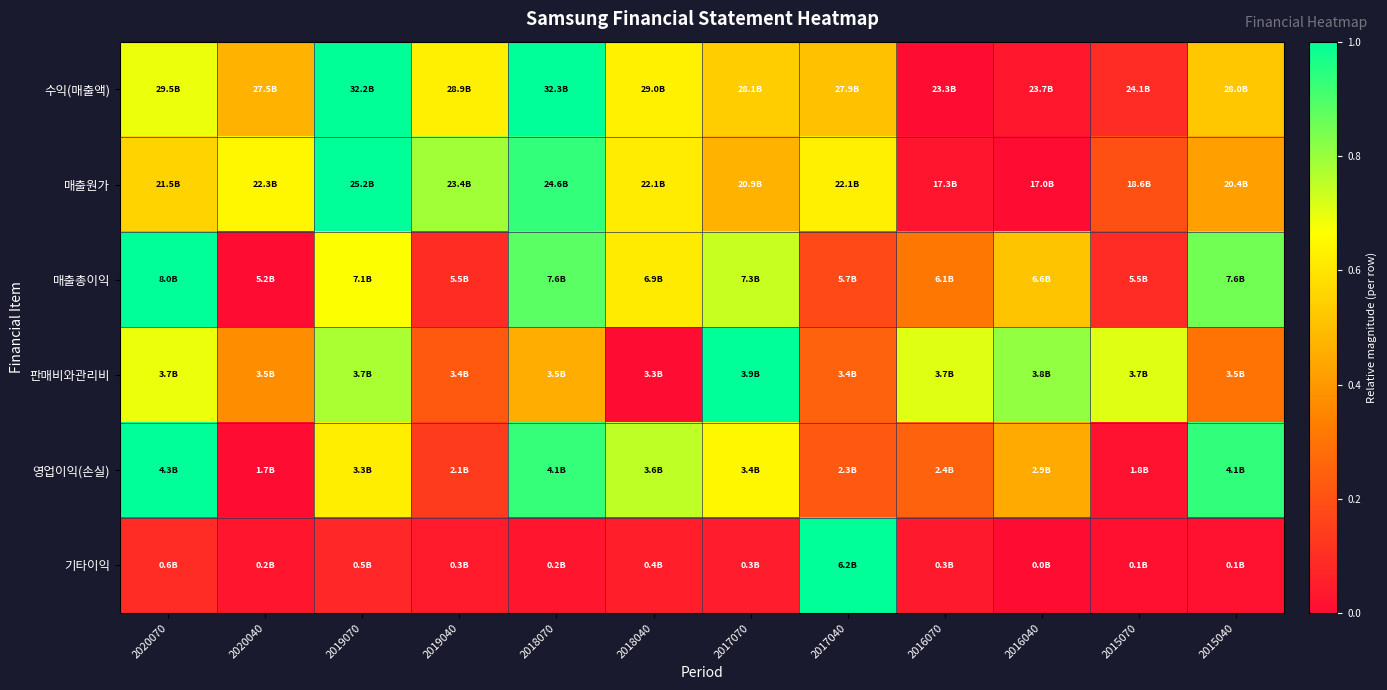

Count the number of data series in this chart.

6